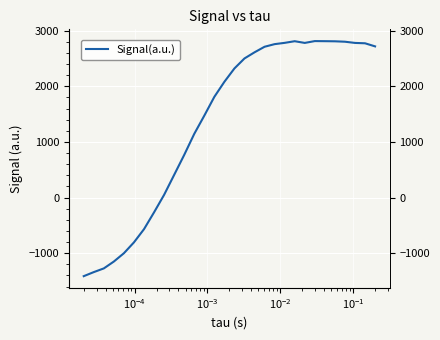

The value at $\mathdefault{10^{-2}}$ is -222.4. True or false?

False